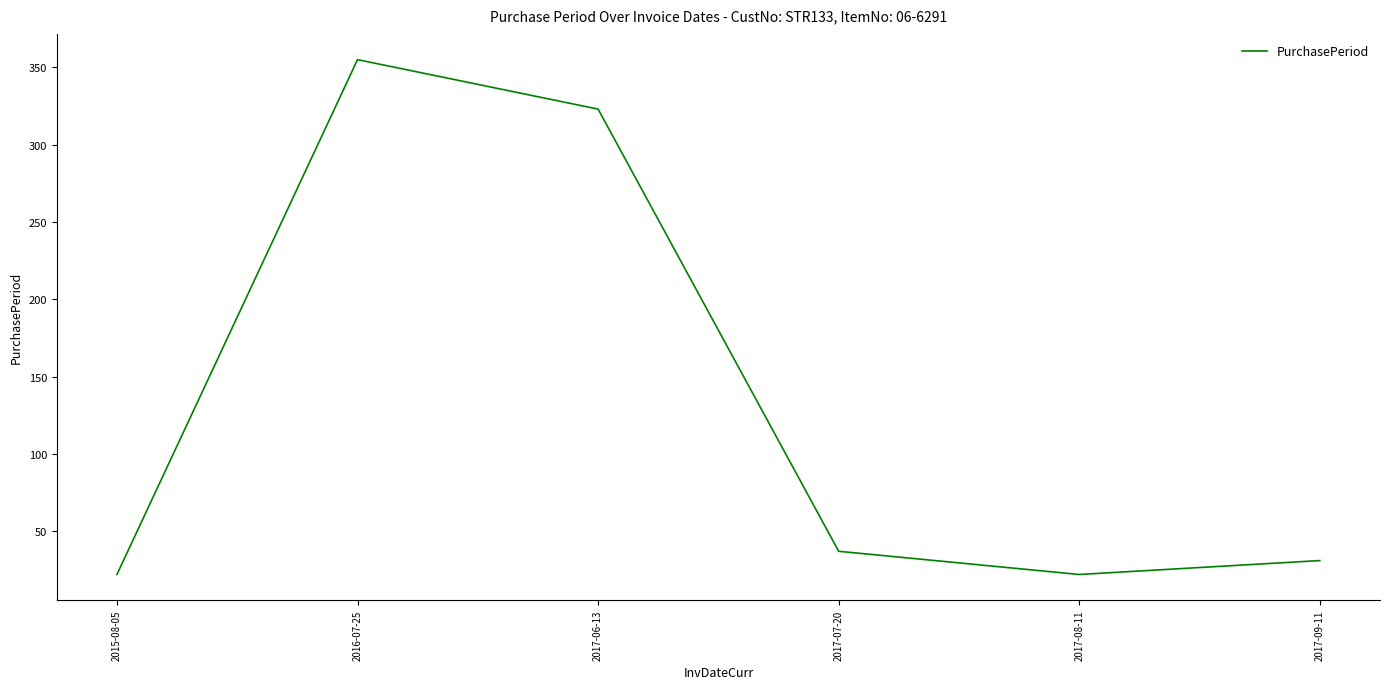

Approximately how many times larger is the value at 2016-07-25 compared to 2017-07-20?

9.6